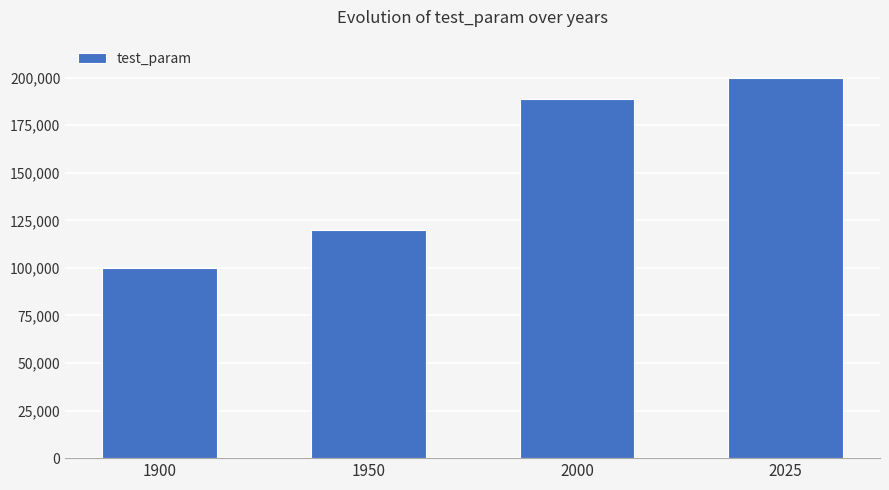

What is the approximate value at 1900, to the nearest 50?

100000